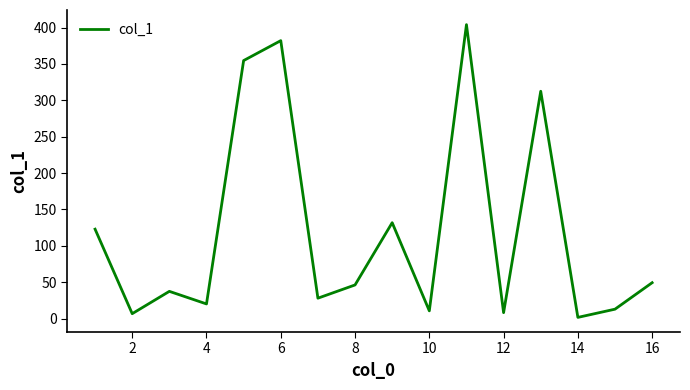

What is the difference between the maximum and minimum values?

402.5